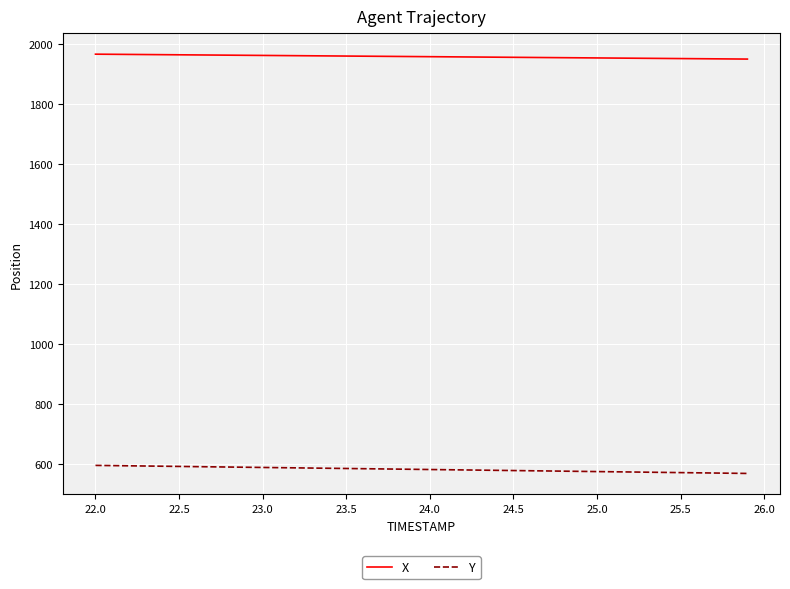

What is the lowest value of the X series?

1951.2